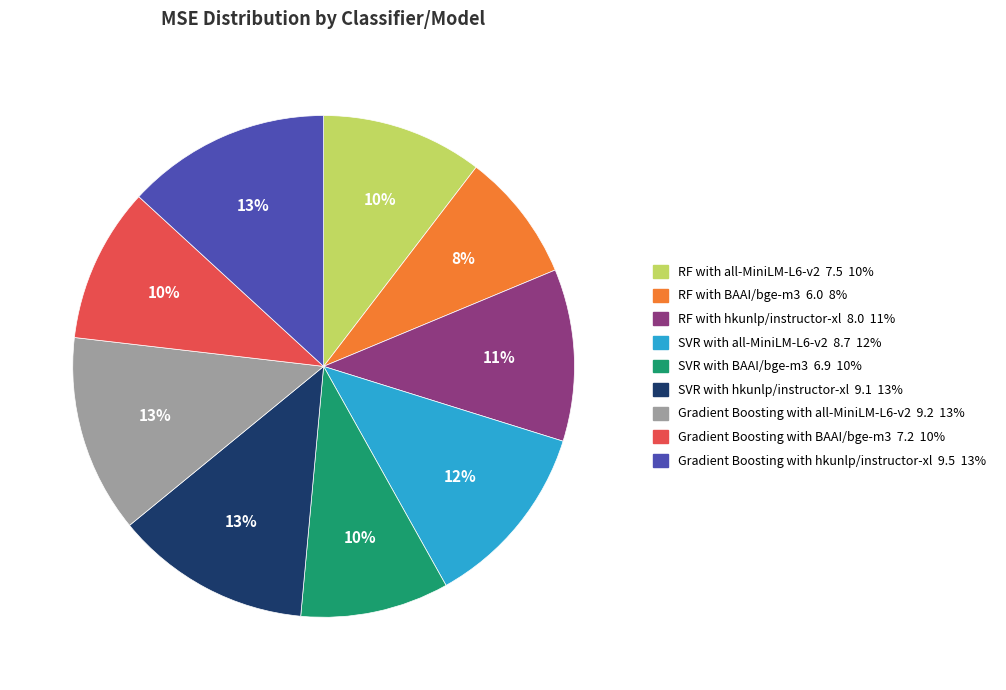

To the nearest percent, what portion does SVR with BAAI/bge-m3 6.9 10% represent?

10%